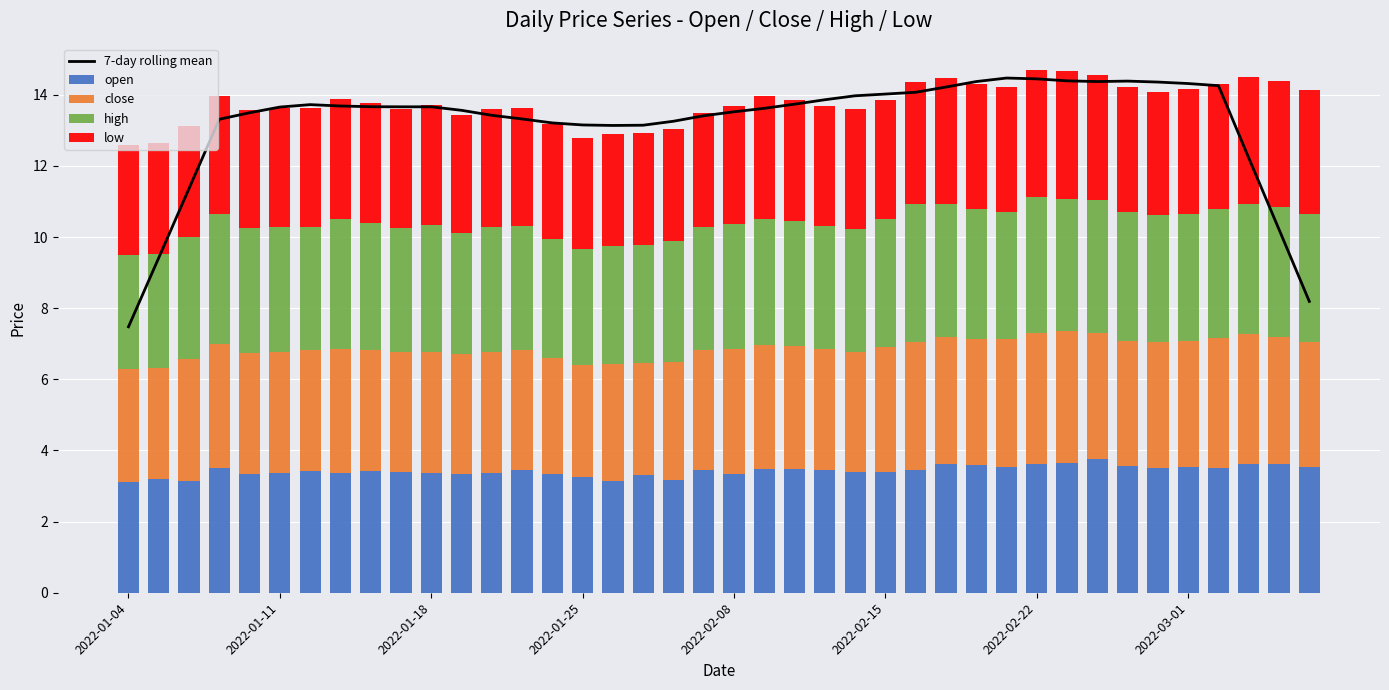

What is the value of the high bar at the 40th from the left?

3.6